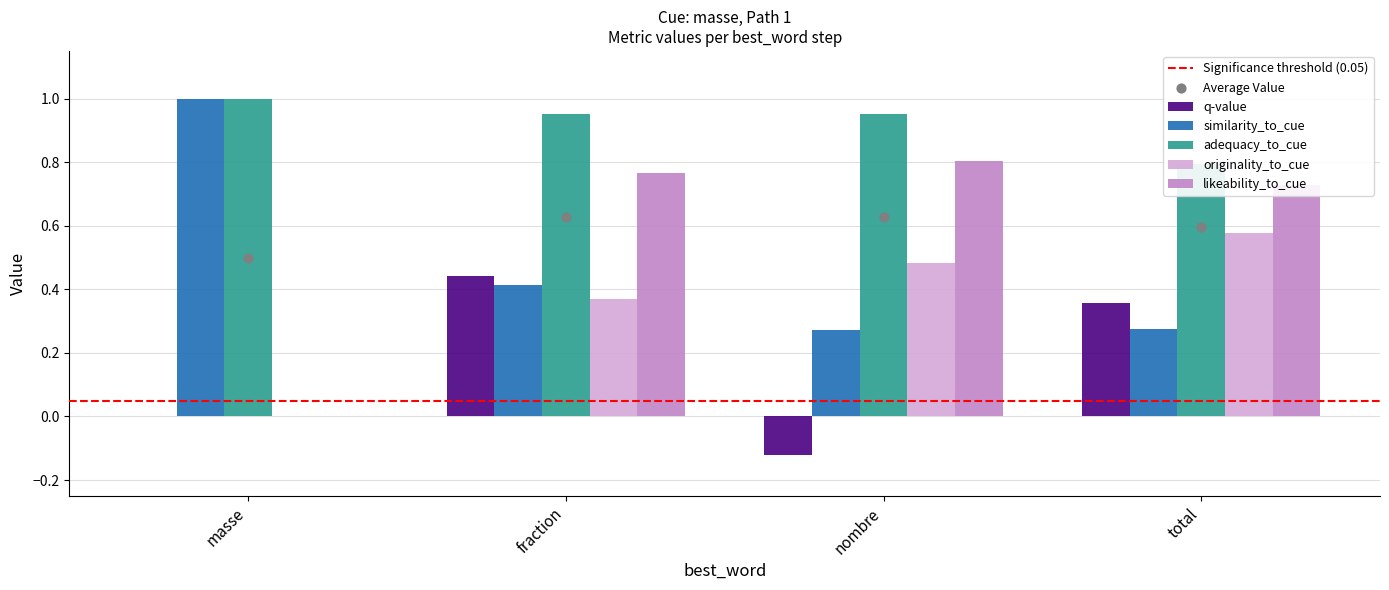

Is the value of likeability_to_cue at nombre greater than the value of adequacy_to_cue at total?

Yes